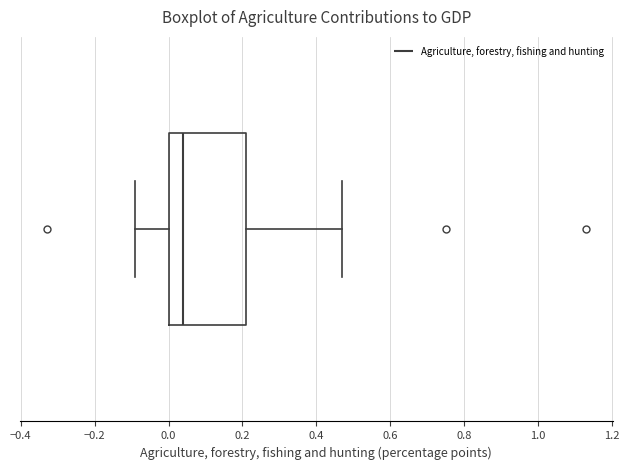

Transcribe this box plot: give where the median line is, the range the box spans, and where the two whiskers end, as read against the x-axis. The values are not printed on the chart, so give them approximately, as read against the axis.

median 0.04, box 0.00 to 0.22, whiskers -0.08 to 0.48